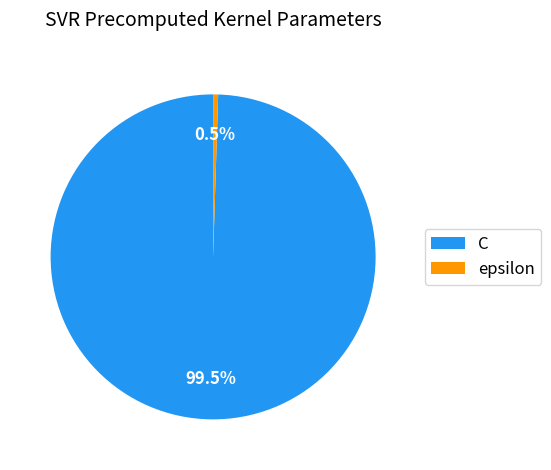

What percentage is NOT represented by C?

0.5%